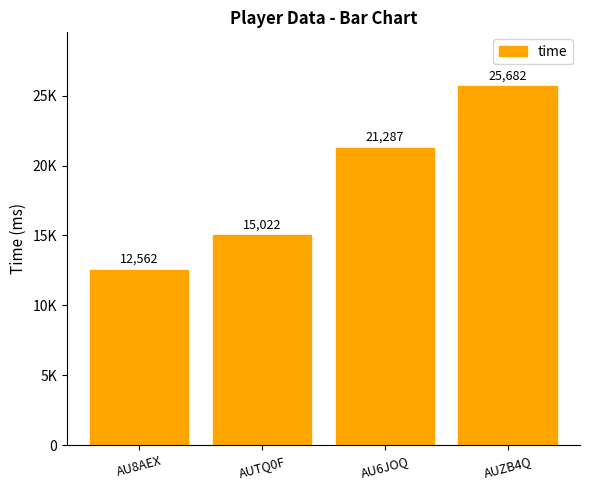

Rank the categories by value from lowest to highest.

AU8AEX, AUTQ0F, AU6JOQ, AUZB4Q